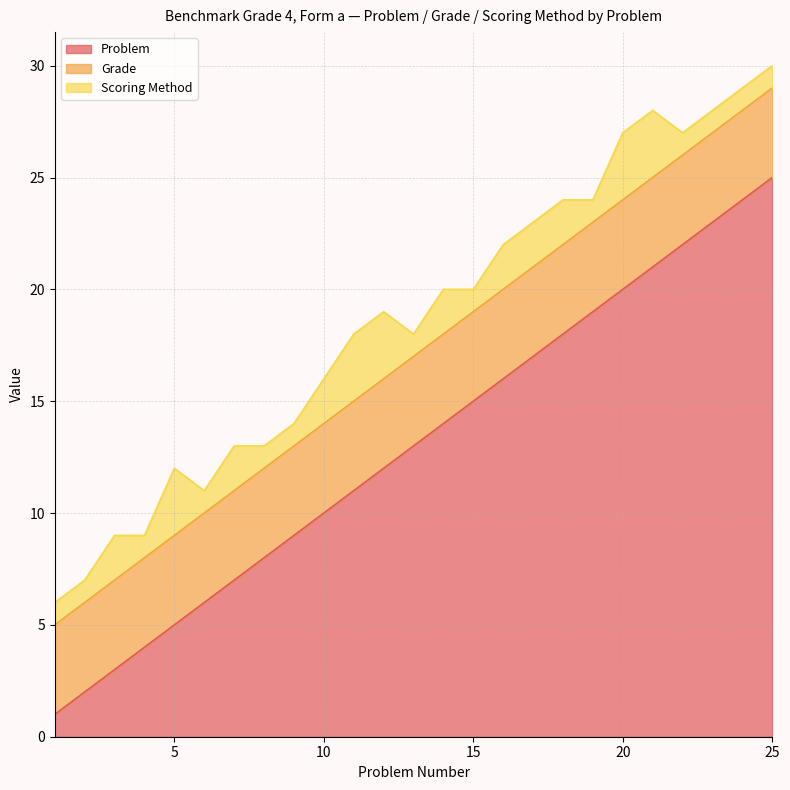

Which series has the widest spread of values?

Problem